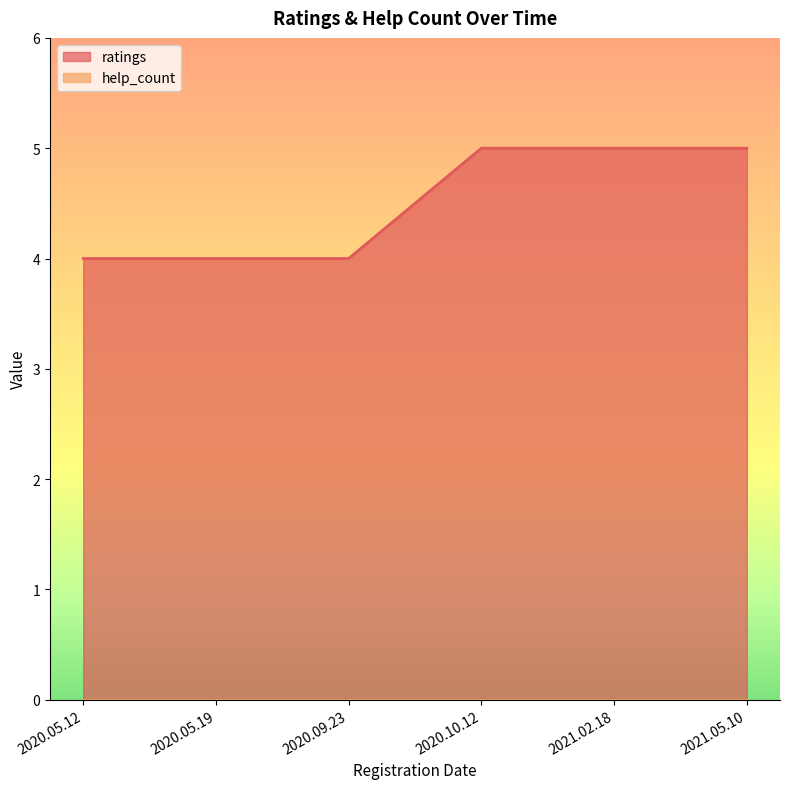

What is the difference between the maximum and minimum values?

1